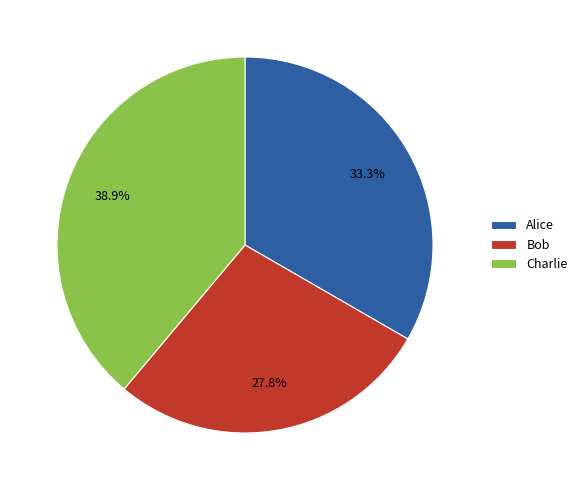

How much of the chart is everything except Alice?

66.7%